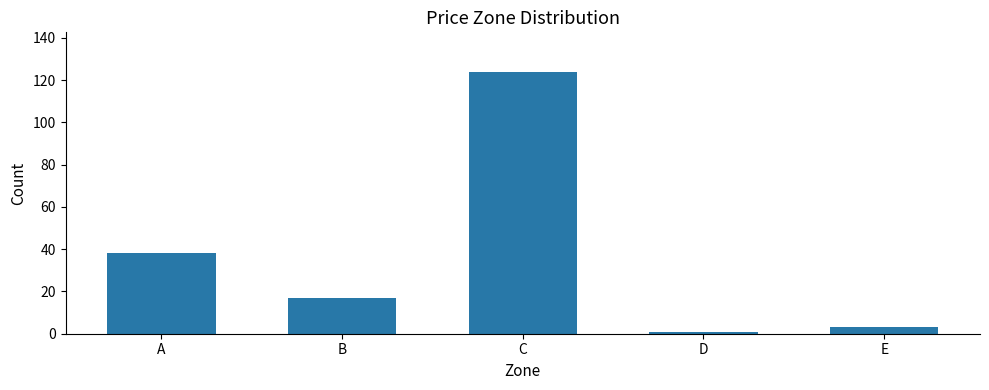

Between A and E, which is larger?

A